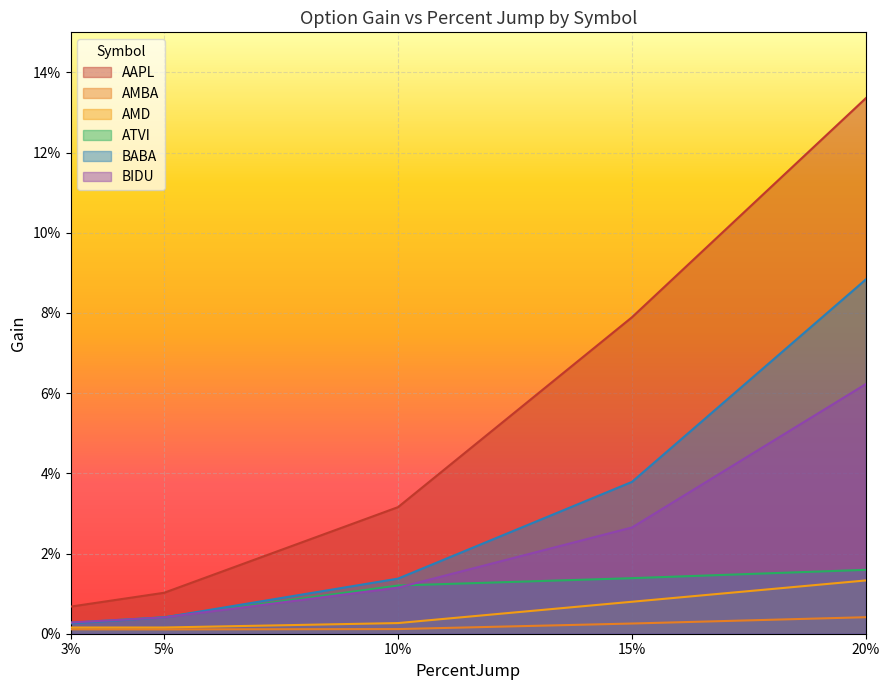

Which label corresponds to the largest value in the chart?

20%